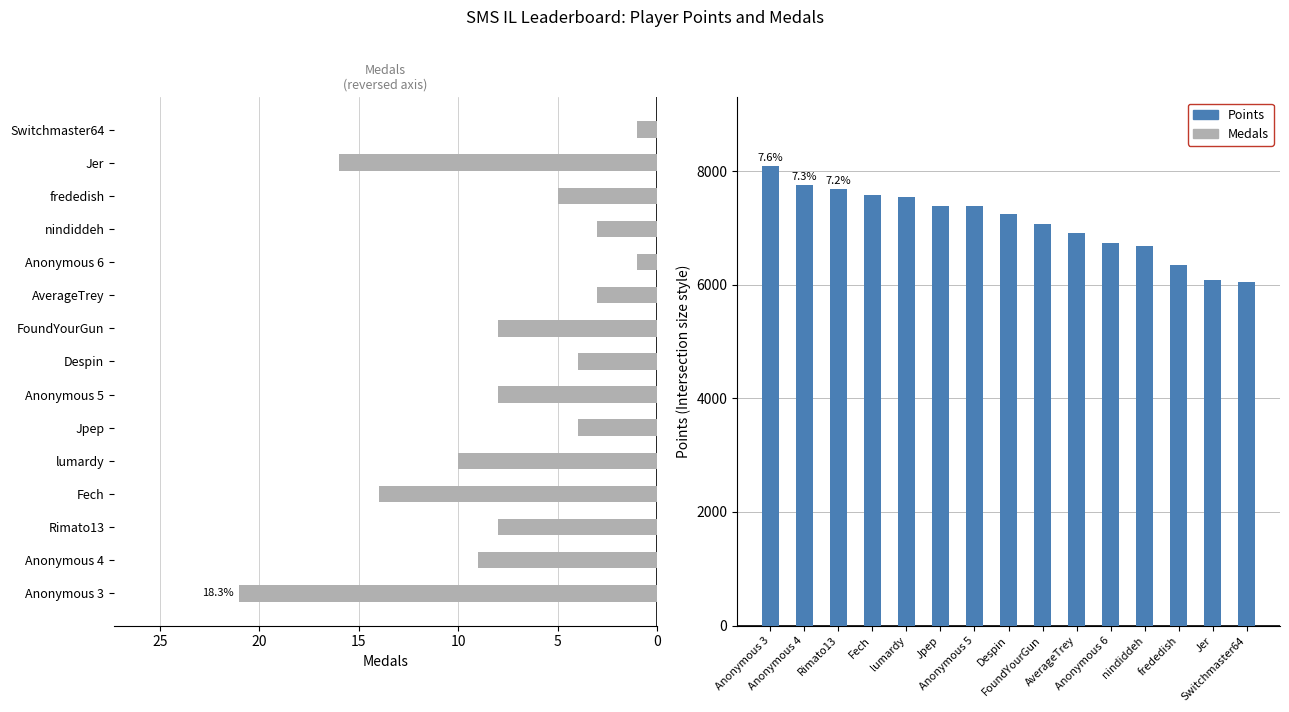

Reading left to right, what are all the values shown in this chart?

Medals: 21	9	8	14	10	4	8	4	8	3	1	3	5	16	1
Points: 8087	7754	7683	7586	7548	7382	7378	7239	7071	6910	6740	6676	6347	6081	6047